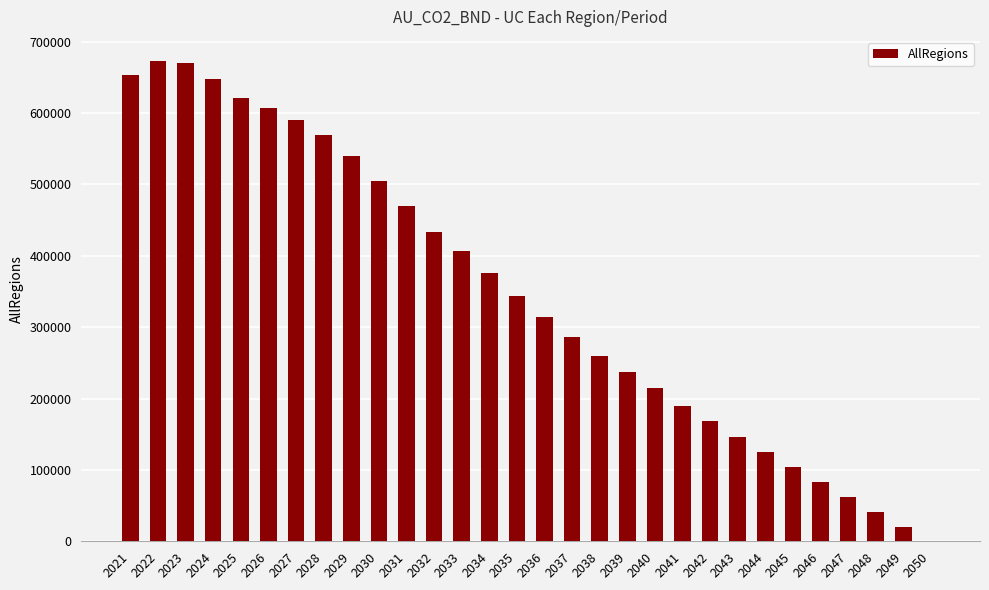

Is it true that the value at 2039 is 49288.4?

False